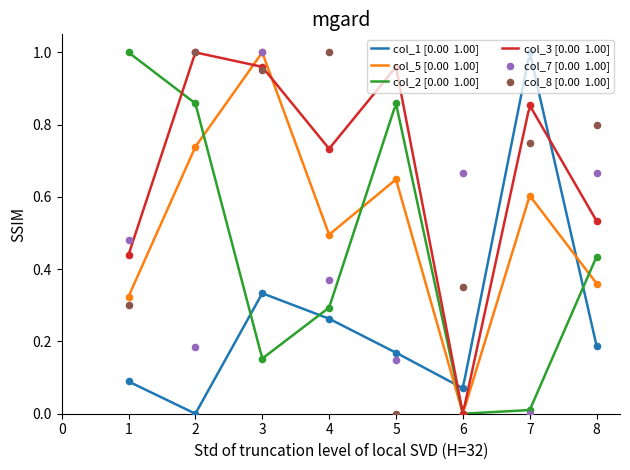

Which series contains the highest Y value?

col_1